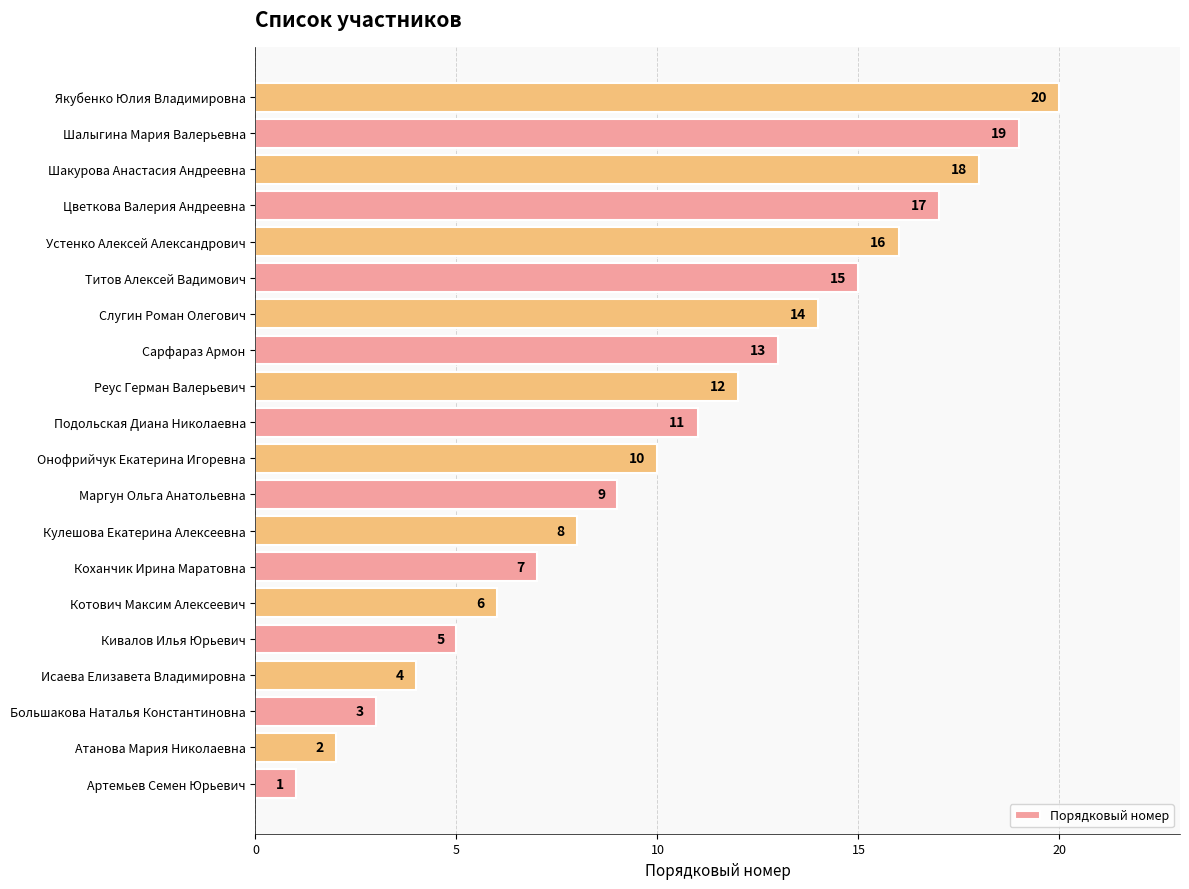

Is it true that the value at Титов Алексей Вадимович is 20?

False